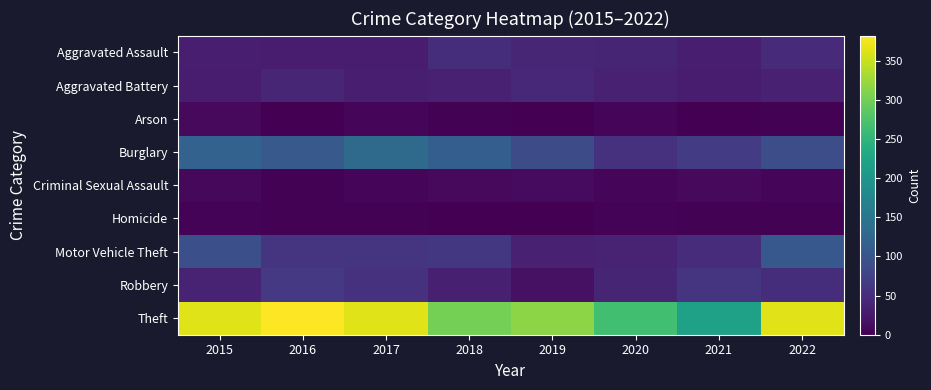

At how many categories does at least one series exceed 345?

4